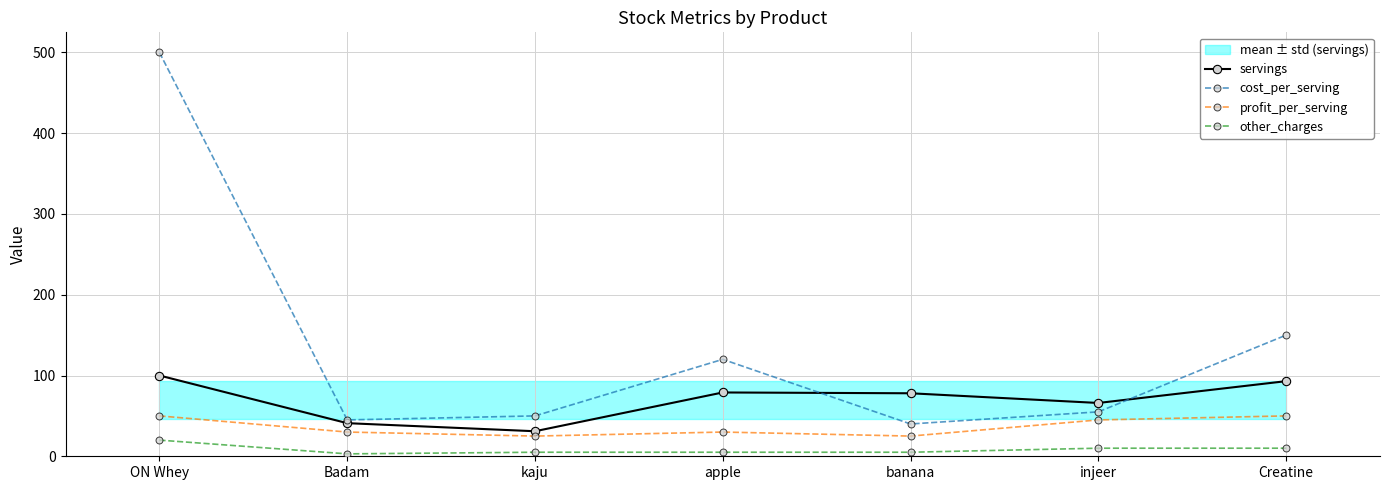

Which series has the largest range (max minus min)?

cost_per_serving